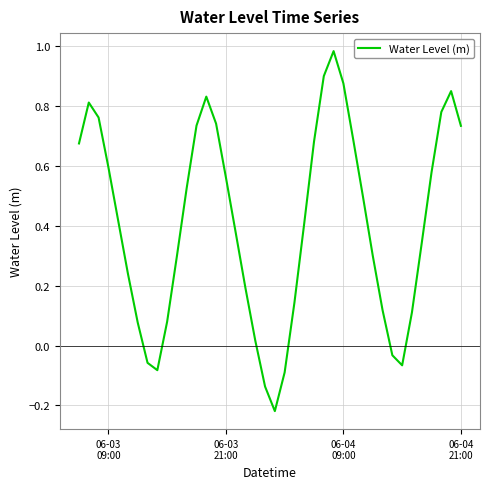

What is the difference between the maximum and minimum values?

1.2